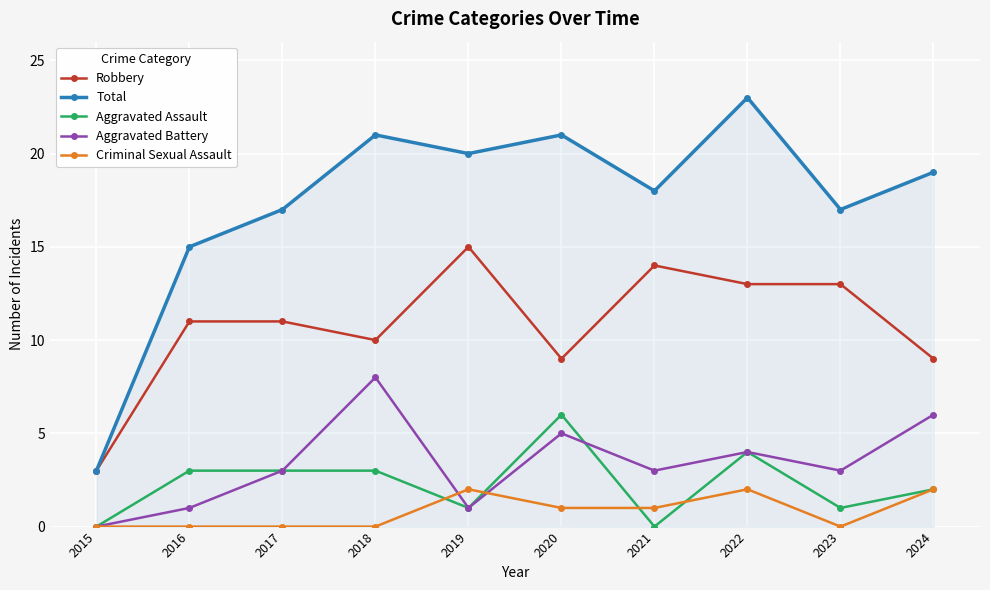

What are all the series names shown in the legend?

Robbery, Total, Aggravated Assault, Aggravated Battery, Criminal Sexual Assault